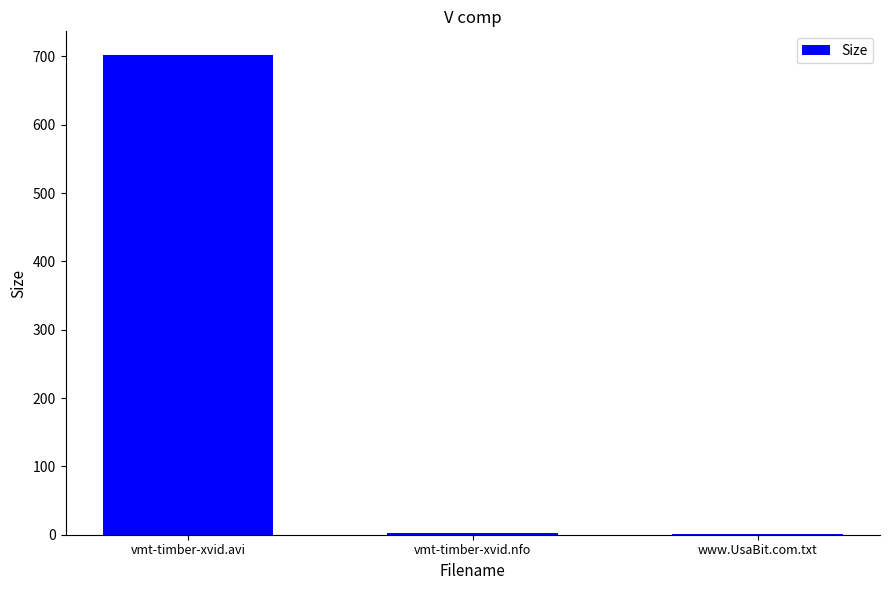

What is the sum of all values?

705.8